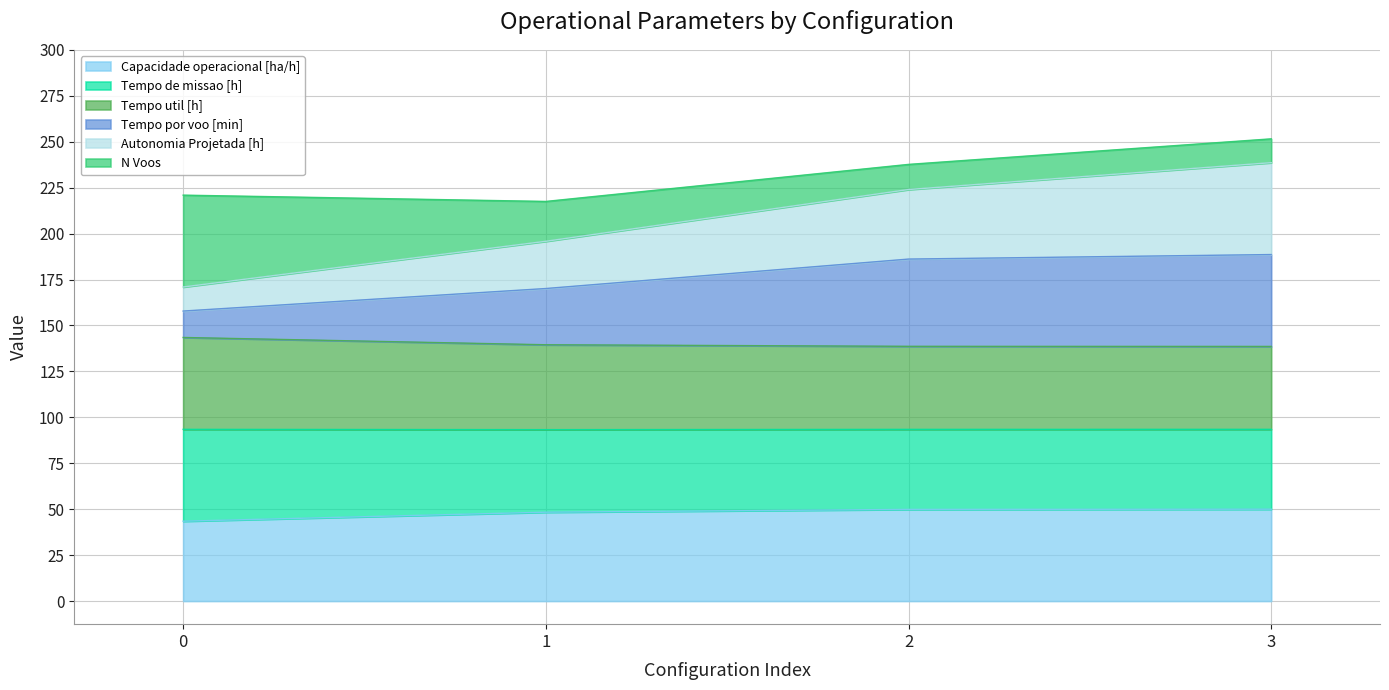

What is the total value across all series at 0?

220.9